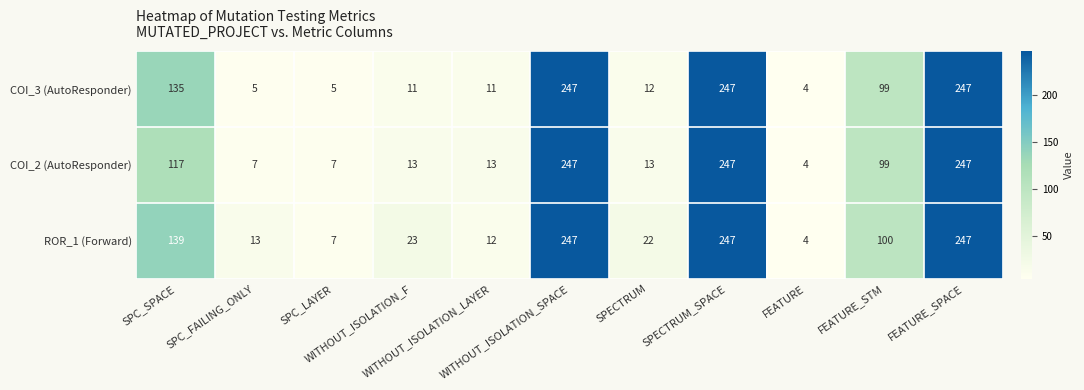

List the series in order of their overall mean, highest first.

ROR_1 (Forward), COI_3 (AutoResponder), COI_2 (AutoResponder)